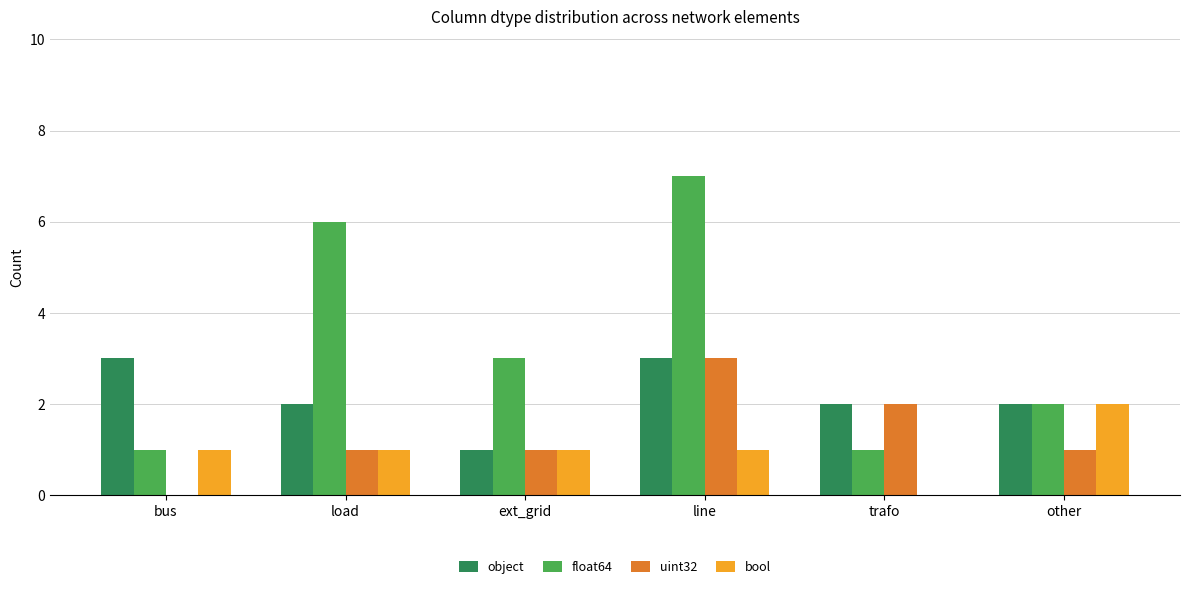

What are all the series names shown in the legend?

object, float64, uint32, bool